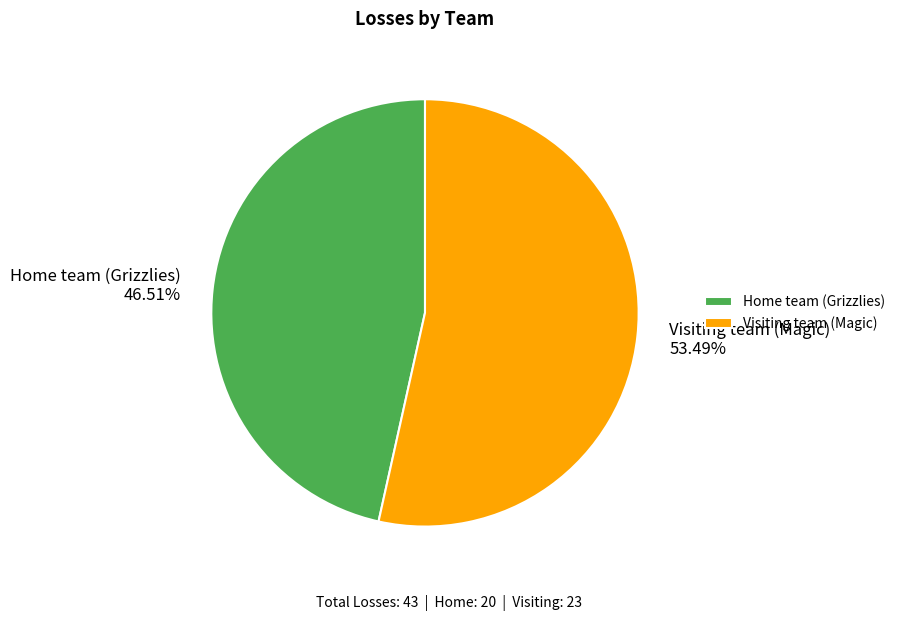

Combined, do Home team (Grizzlies) and Visiting team (Magic) account for over 50%?

Yes